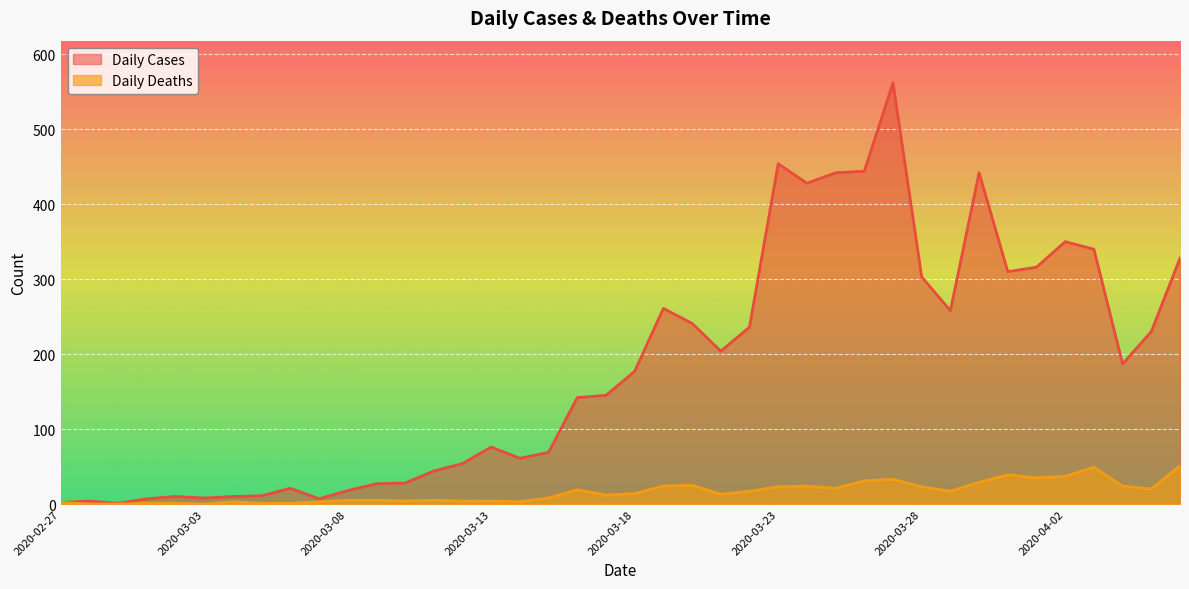

Reading left to right, what are all the values shown in this chart?

Daily Cases: 2020-02-27=2	2020-02-28=4	2020-02-29=1	2020-03-01=7	2020-03-02=10	2020-03-03=8	2020-03-04=10	2020-03-05=11	2020-03-06=21	2020-03-07=7	2020-03-08=18	2020-03-09=27	2020-03-10=28	2020-03-11=44	2020-03-12=54	2020-03-13=76	2020-03-14=61	2020-03-15=69	2020-03-16=142	2020-03-17=145	2020-03-18=177	2020-03-19=261	2020-03-20=241	2020-03-21=204	2020-03-22=236	2020-03-23=454	2020-03-24=428	2020-03-25=442	2020-03-26=444	2020-03-27=562	2020-03-28=303	2020-03-29=258	2020-03-30=442	2020-03-31=310	2020-04-01=316	2020-04-02=350	2020-04-03=340	2020-04-04=187	2020-04-05=230	2020-04-06=328
Daily Deaths: 2020-02-27=2	2020-02-28=0	2020-02-29=0	2020-03-01=1	2020-03-02=1	2020-03-03=0	2020-03-04=3	2020-03-05=1	2020-03-06=1	2020-03-07=3	2020-03-08=5	2020-03-09=5	2020-03-10=4	2020-03-11=5	2020-03-12=4	2020-03-13=4	2020-03-14=3	2020-03-15=8	2020-03-16=19	2020-03-17=12	2020-03-18=14	2020-03-19=24	2020-03-20=25	2020-03-21=13	2020-03-22=17	2020-03-23=23	2020-03-24=24	2020-03-25=21	2020-03-26=31	2020-03-27=33	2020-03-28=23	2020-03-29=17	2020-03-30=29	2020-03-31=39	2020-04-01=35	2020-04-02=37	2020-04-03=49	2020-04-04=24	2020-04-05=20	2020-04-06=51